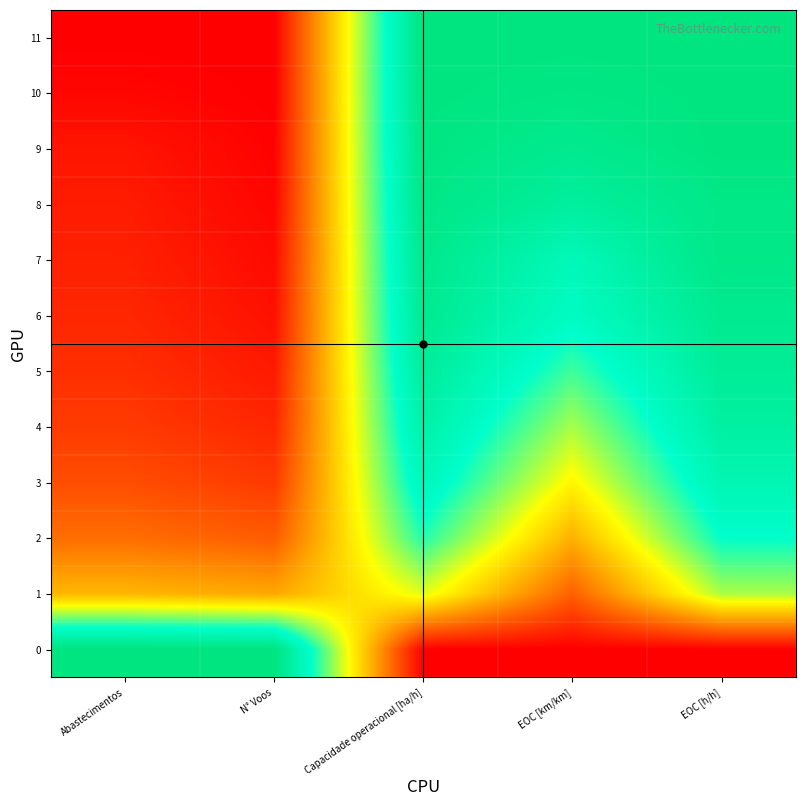

At which category is the sum across all series the highest?

EOC [h/h]